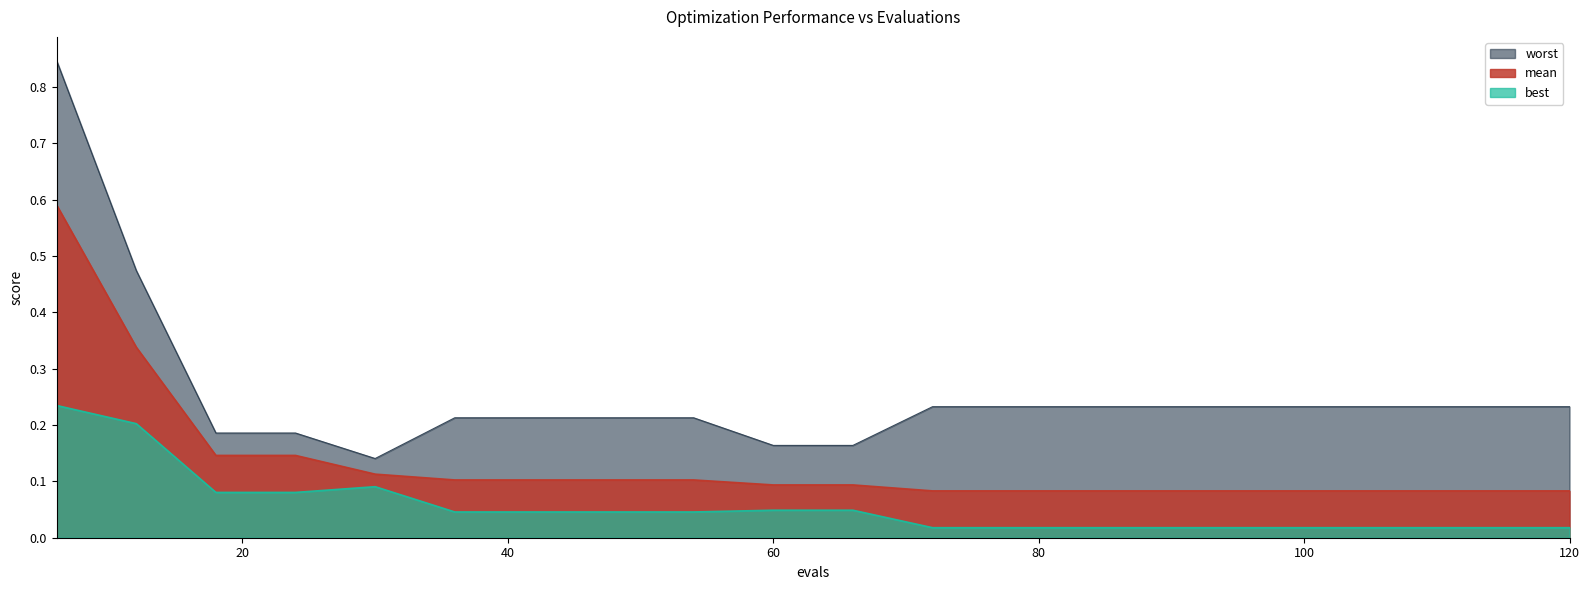

What is the difference between the maximum and minimum values in the mean series?

0.5